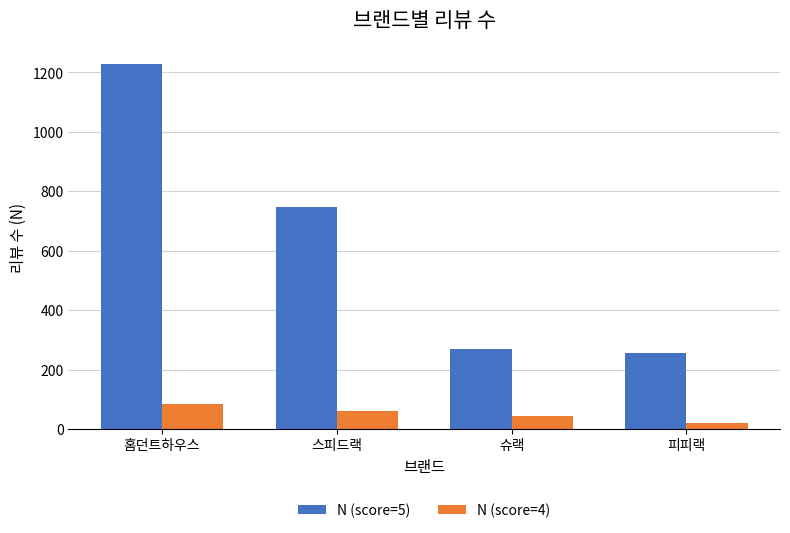

How many groups of bars are there?

4